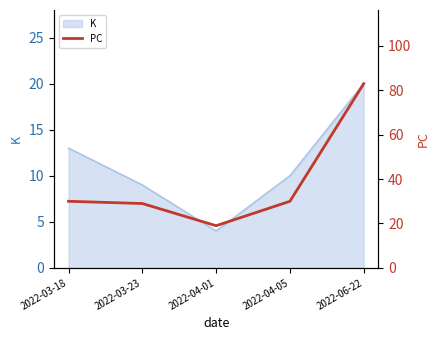

What is the label of the 2nd point from the left?

2022-03-23